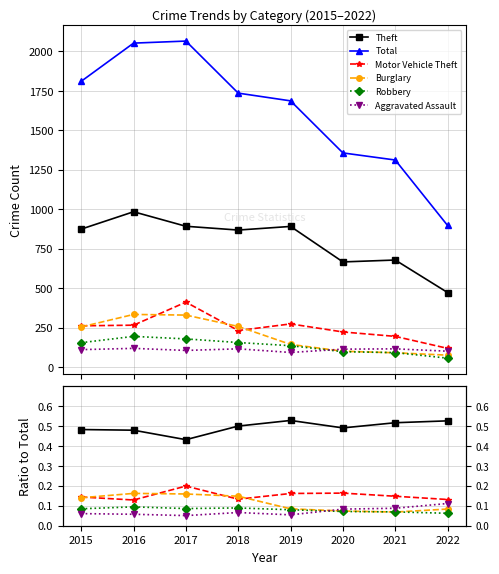

What is the minimum value for Theft?

472